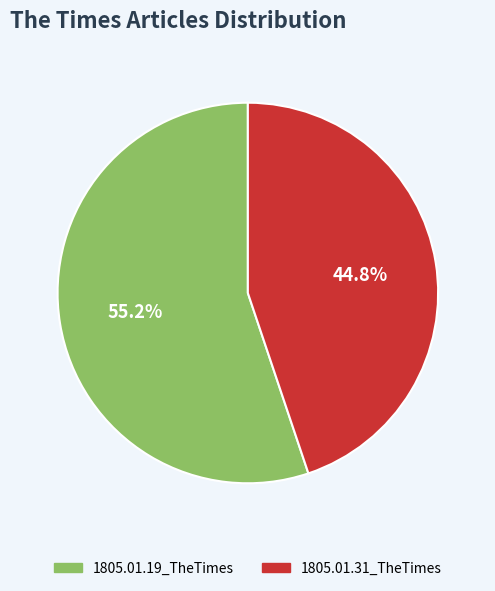

Which category accounts for the majority?

1805.01.19_TheTimes